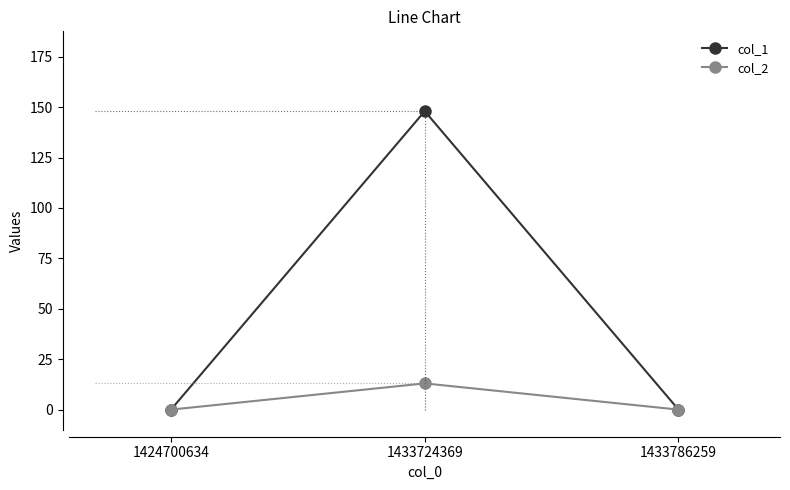

True or false: col_2 has a value of -5 at 1424700634.

False